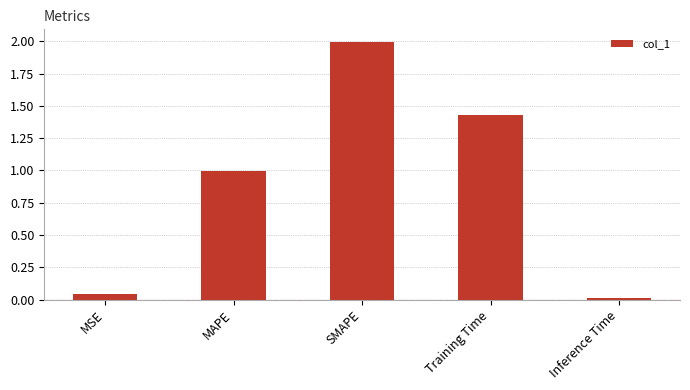

What is the maximum value shown in the chart?

2.0